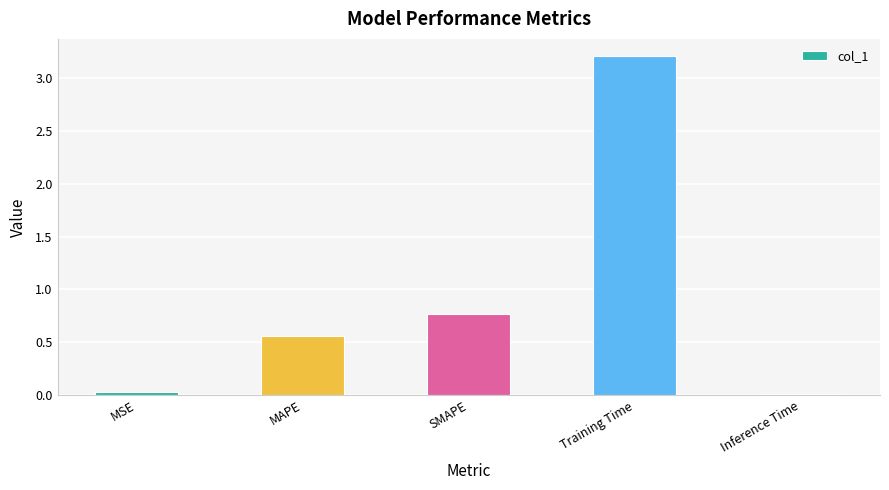

Is it true that the value at SMAPE is 0.8?

True